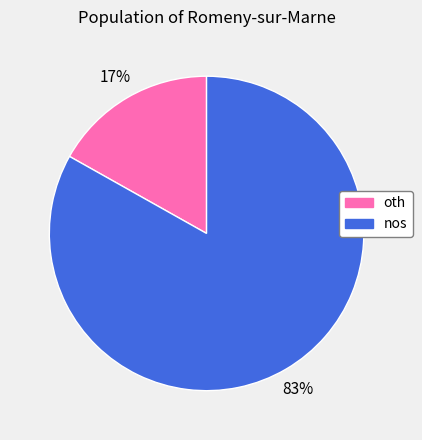

Which has a higher value, nos or oth?

nos